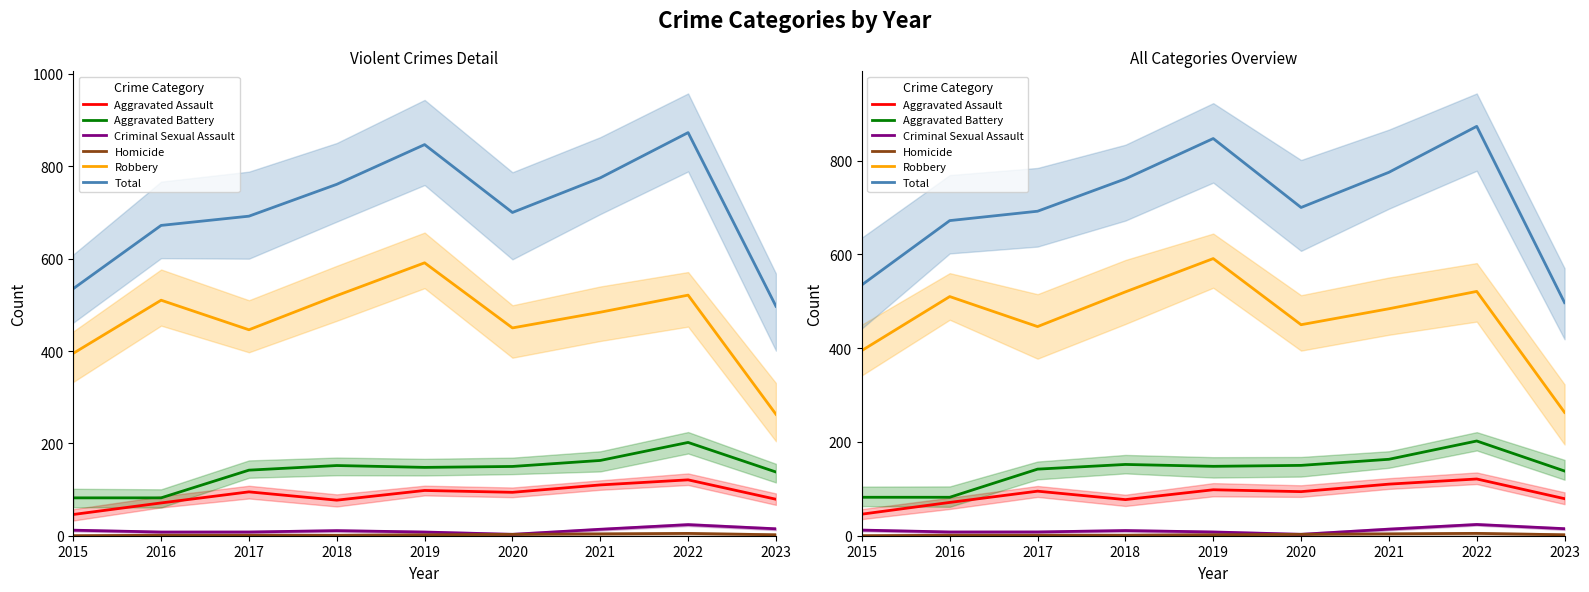

In Aggravated Assault, how many points are higher than both neighbors (excluding endpoints)?

3